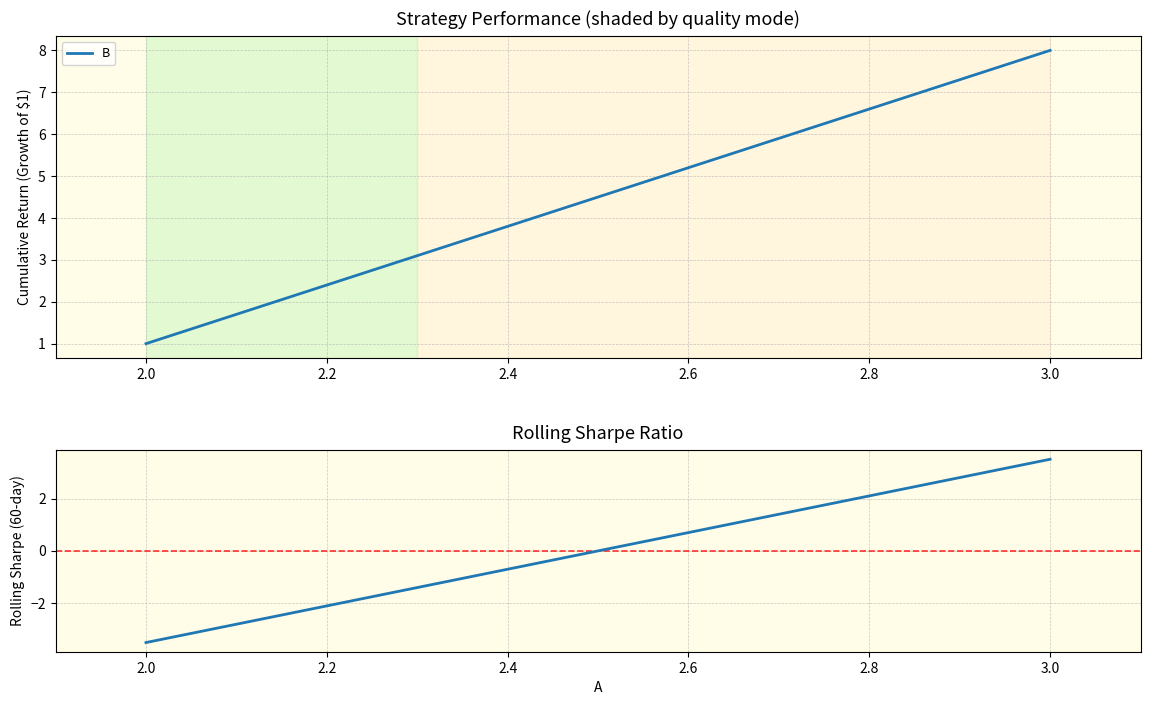

Does the chart display data point markers on the line(s)?

No